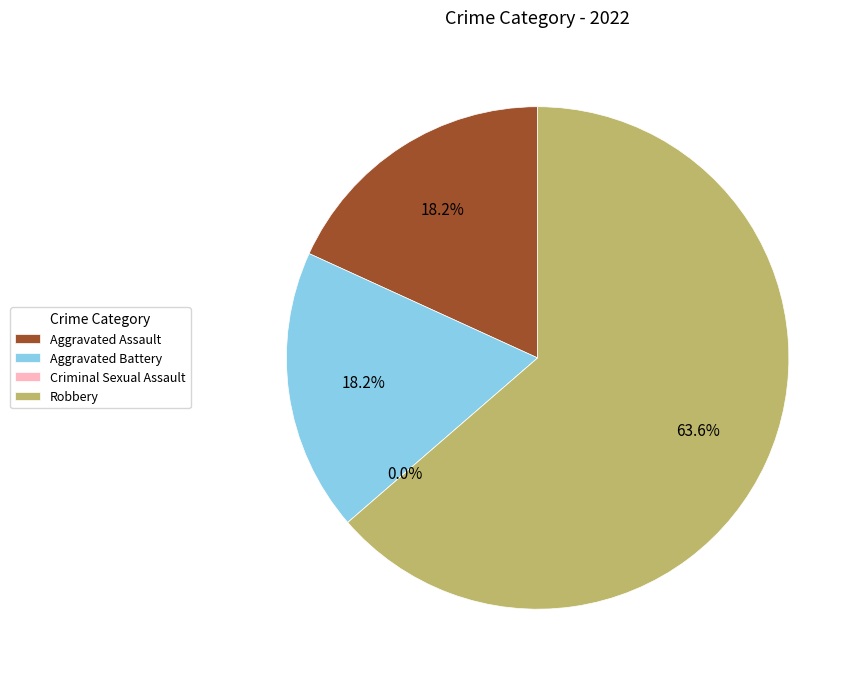

Count the number of slices in the pie.

4